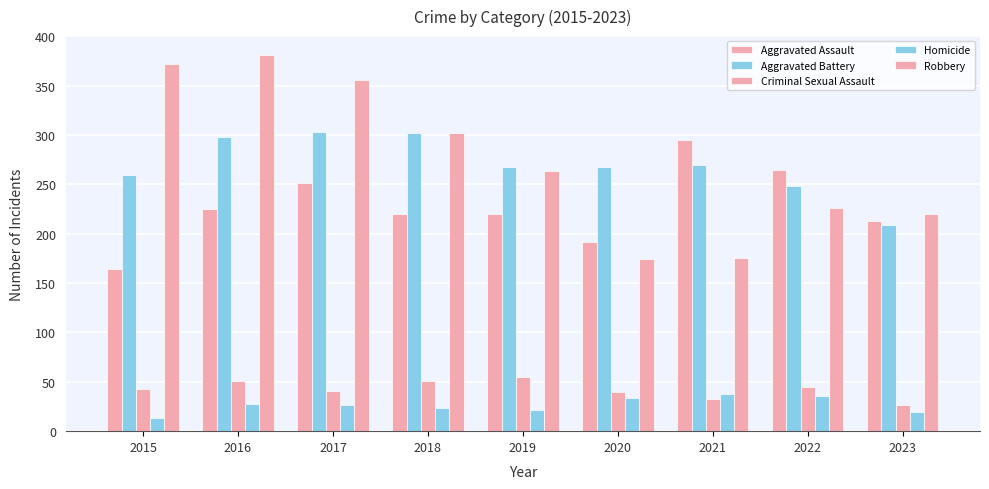

How many groups of bars are there?

9